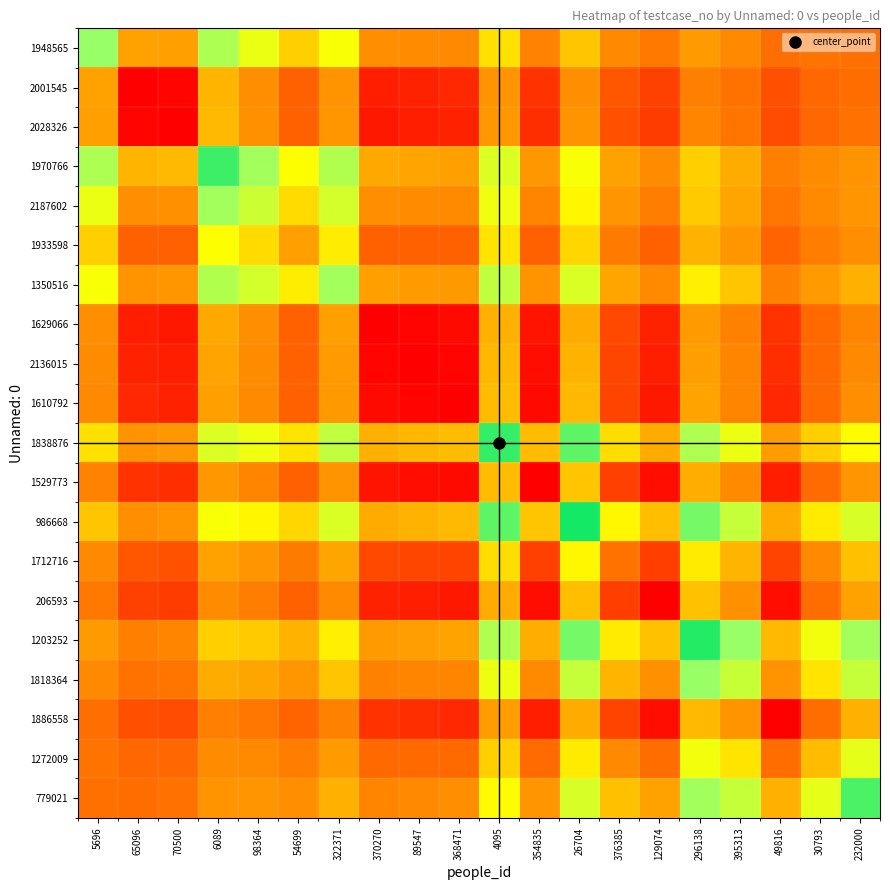

Reading right to left, extract all data points from this chart.

1948565: 232000=23.3	30793=24.2	49816=23.0	395313=31.1	296138=36.9	129074=26.0	376385=31.2	26704=47.4	354835=29.0	4095=53.2	368471=31.0	89547=32.0	370270=33.0	322371=61.3	54699=49.2	98364=64.0	6089=76.1	70500=38.0	65096=39.0	5696=80.0
2001545: 232000=22.5	30793=20.4	49816=16.0	395313=23.9	296138=28.2	129074=13.0	376385=16.8	26704=32.8	354835=10.0	4095=34.6	368471=8.0	89547=7.0	370270=6.0	322371=34.2	54699=19.2	98364=32.8	6089=43.4	70500=1.0	65096=0.0	5696=39.0
2028326: 232000=23.8	30793=20.5	49816=15.0	395313=24.7	296138=29.6	129074=12.0	376385=16.4	26704=34.2	354835=9.0	4095=35.9	368471=7.0	89547=6.0	370270=5.0	322371=35.2	54699=19.1	98364=33.5	6089=44.7	70500=0.0	65096=1.0	5696=38.0
1970766: 232000=34.2	30793=32.1	49816=27.8	395313=41.5	296138=49.4	129074=31.7	376385=39.0	26704=61.0	354835=35.6	4095=67.1	368471=38.2	89547=39.5	370270=40.8	322371=75.2	54699=60.5	98364=78.0	6089=92.0	70500=44.7	65096=43.4	5696=76.1
2187602: 232000=35.0	30793=31.3	49816=25.2	395313=40.2	296138=48.1	129074=27.5	376385=34.9	26704=58.1	354835=29.8	4095=63.0	368471=31.2	89547=32.0	370270=32.8	322371=68.6	54699=52.3	98364=70.0	6089=78.0	70500=33.5	65096=32.8	5696=64.0
1933598: 232000=33.2	30793=27.5	49816=19.6	395313=35.5	296138=43.2	129074=19.5	376385=26.6	26704=50.9	354835=19.3	4095=54.1	368471=19.2	89547=19.1	370270=19.1	322371=56.1	54699=38.0	98364=52.3	6089=60.5	70500=19.1	65096=19.2	5696=49.2
1350516: 232000=42.4	30793=36.6	49816=28.5	395313=47.2	296138=56.6	129074=31.4	376385=40.1	26704=67.2	354835=34.2	4095=72.4	368471=36.1	89547=37.1	370270=38.0	322371=78.0	54699=56.1	98364=68.6	6089=75.2	70500=35.2	65096=34.2	5696=61.3
1629066: 232000=30.0	30793=21.1	49816=10.0	395313=28.5	296138=36.5	129074=7.0	376385=14.4	26704=41.4	354835=4.0	4095=42.5	368471=2.0	89547=1.0	370270=0.0	322371=38.0	54699=19.1	98364=32.8	6089=40.8	70500=5.0	65096=6.0	5696=33.0
2136015: 232000=31.2	30793=21.2	49816=9.0	395313=29.3	296138=37.9	129074=6.0	376385=14.0	26704=42.8	354835=3.0	4095=43.9	368471=1.0	89547=0.0	370270=1.0	322371=37.1	54699=19.1	98364=32.0	6089=39.5	70500=6.0	65096=7.0	5696=32.0
1610792: 232000=32.5	30793=21.4	49816=8.0	395313=30.1	296138=39.2	129074=5.0	376385=13.6	26704=44.2	354835=2.0	4095=45.2	368471=0.0	89547=1.0	370270=2.0	322371=36.1	54699=19.2	98364=31.2	6089=38.2	70500=7.0	65096=8.0	5696=31.0
1838876: 232000=59.3	30793=49.4	49816=37.2	395313=63.4	296138=75.5	129074=41.2	376385=52.7	26704=87.5	354835=45.2	4095=93.0	368471=45.2	89547=43.9	370270=42.5	322371=72.4	54699=54.1	98364=63.0	6089=67.1	70500=35.9	65096=34.6	5696=53.2
1529773: 232000=35.0	30793=21.6	49816=6.0	395313=31.6	296138=42.0	129074=3.0	376385=12.8	26704=47.1	354835=0.0	4095=45.2	368471=2.0	89547=3.0	370270=4.0	322371=34.2	54699=19.3	98364=29.8	6089=35.6	70500=9.0	65096=10.0	5696=29.0
986668: 232000=67.8	30793=55.7	49816=41.4	395313=71.2	296138=84.6	129074=45.6	376385=58.5	26704=97.0	354835=47.1	4095=87.5	368471=44.2	89547=42.8	370270=41.4	322371=67.2	54699=50.9	98364=58.1	6089=61.0	70500=34.2	65096=32.8	5696=47.4
1712716: 232000=45.9	30793=30.9	49816=13.6	395313=43.4	296138=55.6	129074=12.4	376385=24.0	26704=58.5	354835=12.8	4095=52.7	368471=13.6	89547=14.0	370270=14.4	322371=40.1	54699=26.6	98364=34.9	6089=39.0	70500=16.4	65096=16.8	5696=31.2
206593: 232000=38.8	30793=22.0	49816=3.0	395313=33.9	296138=46.1	129074=0.0	376385=12.4	26704=45.6	354835=3.0	4095=41.2	368471=5.0	89547=6.0	370270=7.0	322371=31.4	54699=19.5	98364=27.5	6089=31.7	70500=12.0	65096=13.0	5696=26.0
1203252: 232000=78.0	30793=62.5	49816=44.8	395313=79.8	296138=95.0	129074=46.1	376385=55.6	26704=84.6	354835=42.0	4095=75.5	368471=39.2	89547=37.9	370270=36.5	322371=56.6	54699=43.2	98364=48.1	6089=49.4	70500=29.6	65096=28.2	5696=36.9
1818364: 232000=71.4	30793=54.2	49816=34.7	395313=71.0	296138=79.8	129074=33.9	376385=43.4	26704=71.2	354835=31.6	4095=63.4	368471=30.1	89547=29.3	370270=28.5	322371=47.2	54699=35.5	98364=40.2	6089=41.5	70500=24.7	65096=23.9	5696=31.1
1886558: 232000=42.5	30793=22.4	49816=0.0	395313=34.7	296138=44.8	129074=3.0	376385=13.6	26704=41.4	354835=6.0	4095=37.2	368471=8.0	89547=9.0	370270=10.0	322371=28.5	54699=19.6	98364=25.2	6089=27.8	70500=15.0	65096=16.0	5696=23.0
1272009: 232000=65.1	30793=45.0	49816=22.4	395313=54.2	296138=62.5	129074=22.0	376385=30.9	26704=55.7	354835=21.6	4095=49.4	368471=21.4	89547=21.2	370270=21.1	322371=36.6	54699=27.5	98364=31.3	6089=32.1	70500=20.5	65096=20.4	5696=24.2
779021: 232000=90.0	30793=65.1	49816=42.5	395313=71.4	296138=78.0	129074=38.8	376385=45.9	26704=67.8	354835=35.0	4095=59.3	368471=32.5	89547=31.2	370270=30.0	322371=42.4	54699=33.2	98364=35.0	6089=34.2	70500=23.8	65096=22.5	5696=23.3